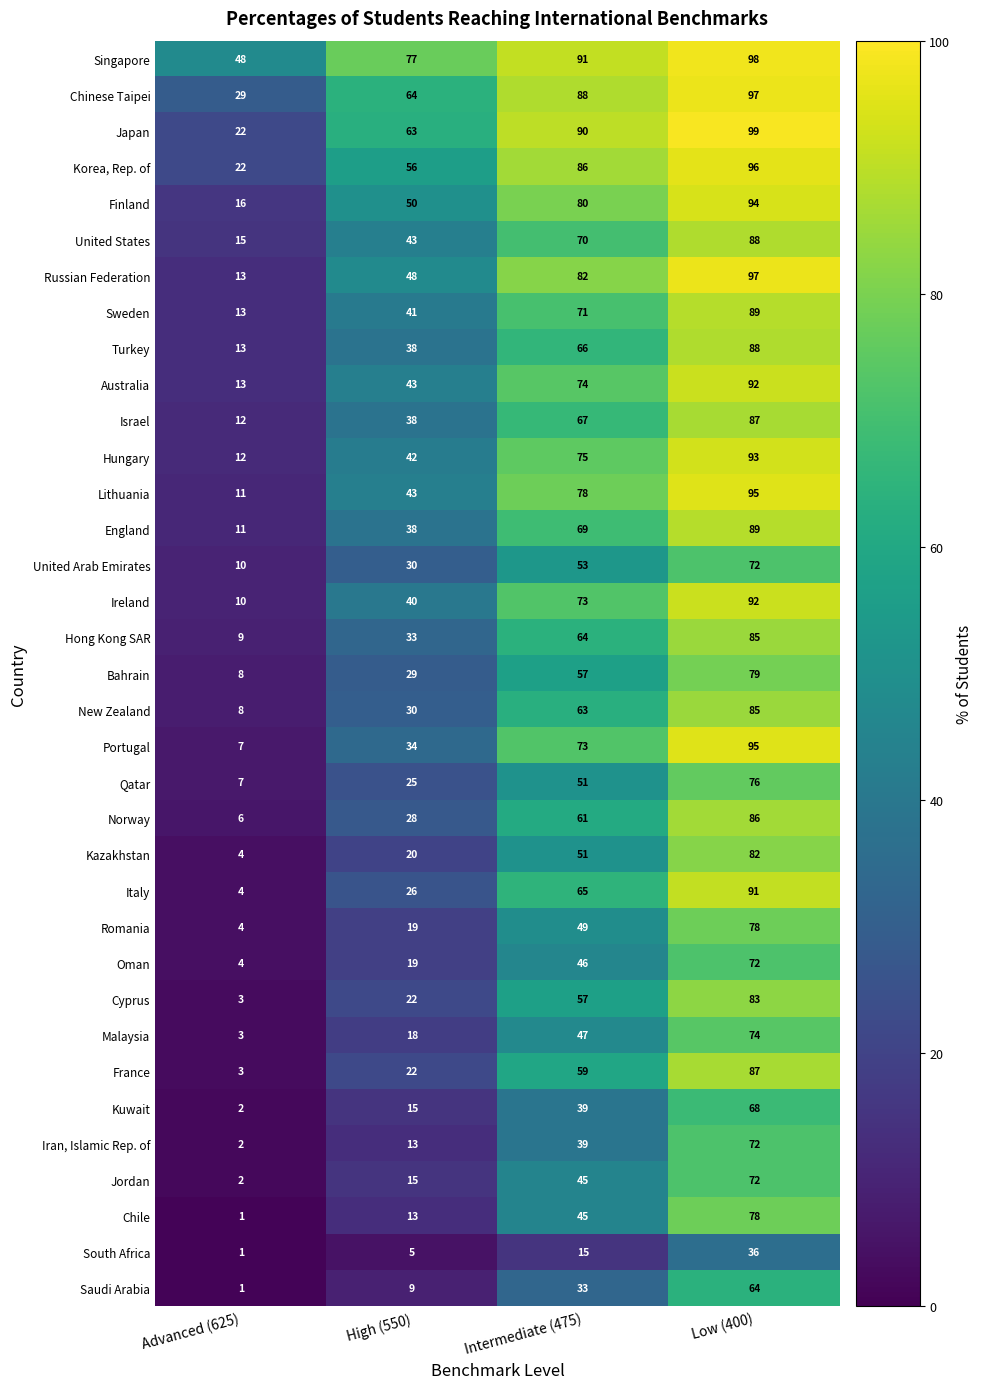

What is the maximum value shown in the chart?

99